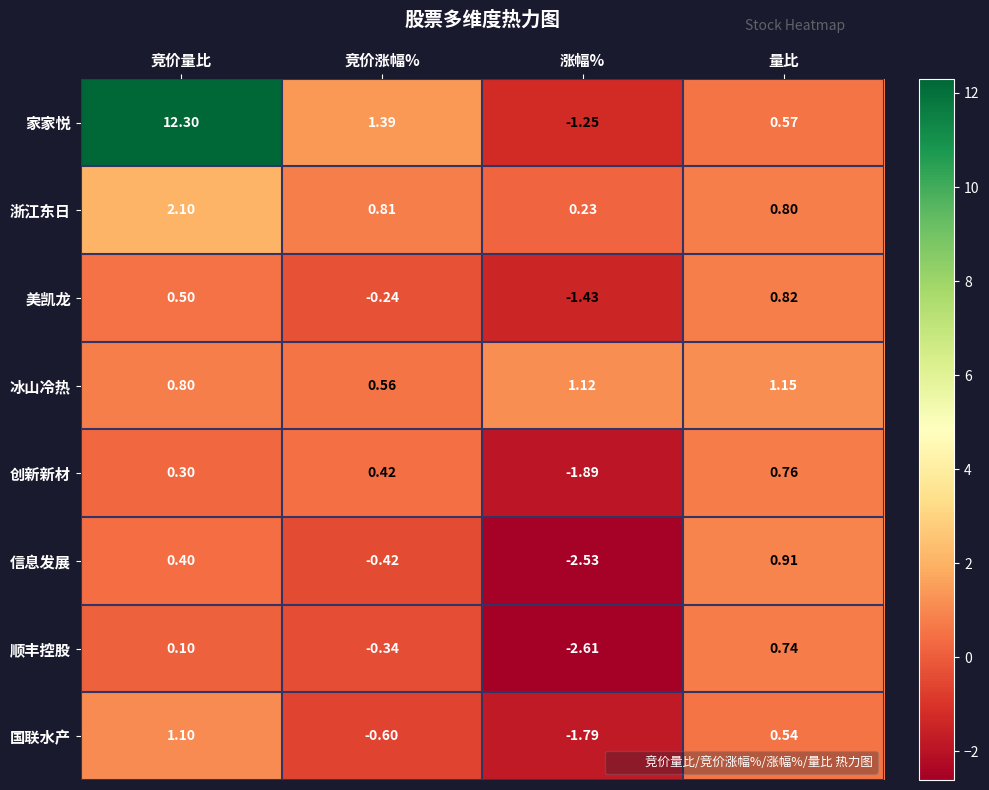

How many distinct data groups are displayed?

8